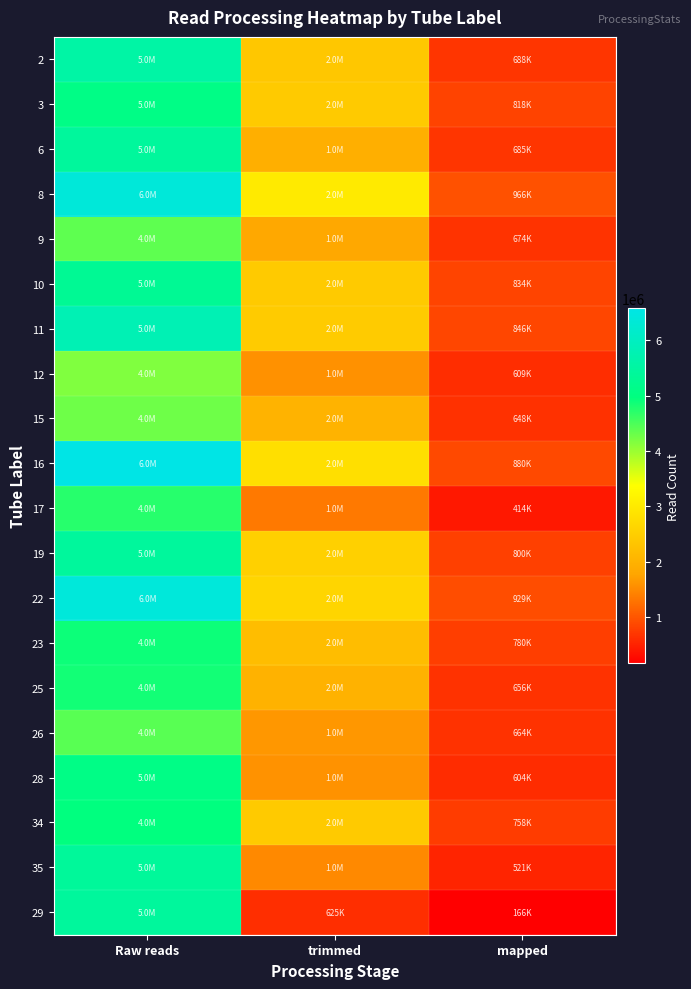

What is the total value across all series at Raw reads?

104640549